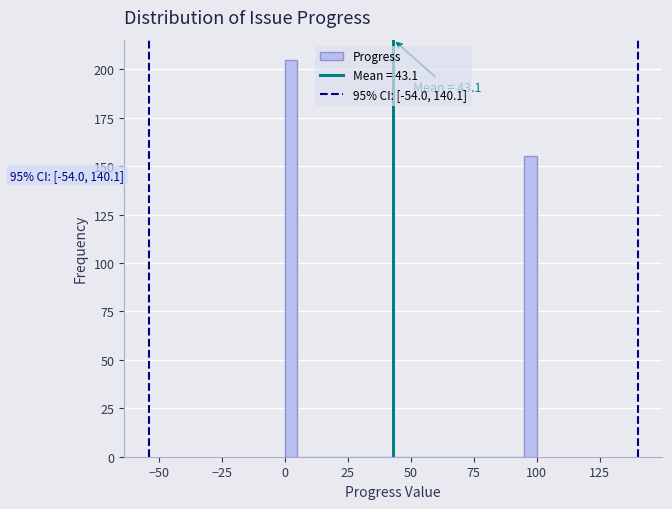

Around what value on the x-axis is the tallest bar? Give the approximate position of its centre, as read against the axis.

5